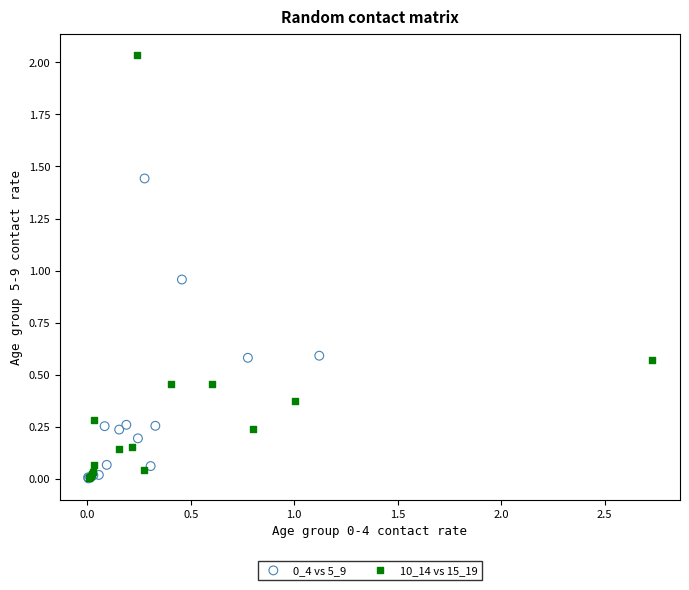

Which series has the largest Y range (max minus min)?

10_14 vs 15_19